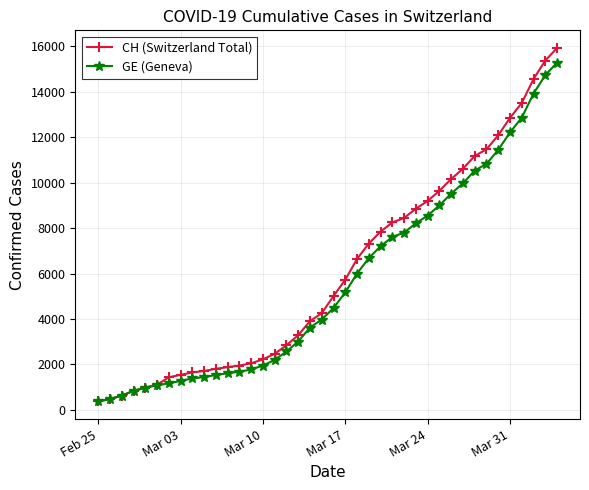

How many series are shown in this chart?

2